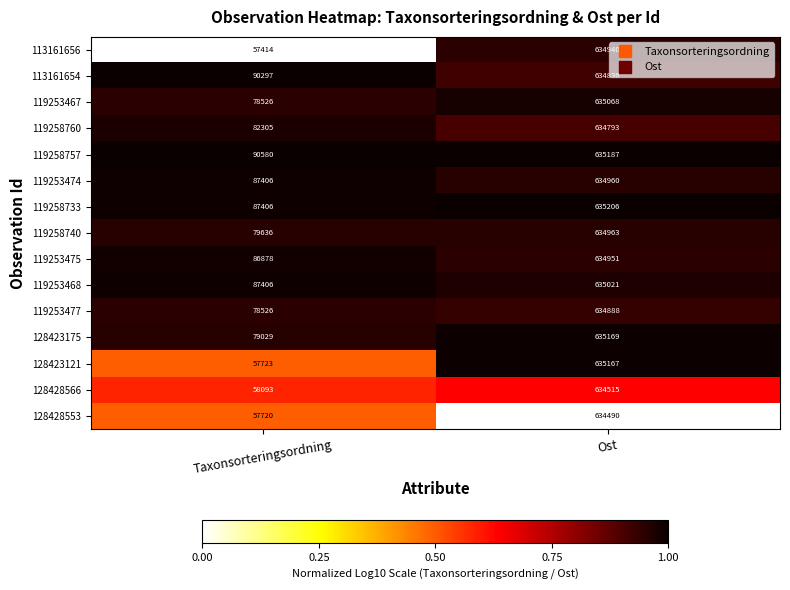

Reading right to left, transcribe all the data shown in this chart.

113161656: 634940	57414
113161654: 634836	90297
119253467: 635068	78526
119258760: 634793	82305
119258757: 635187	90580
119253474: 634960	87406
119258733: 635206	87406
119258740: 634963	79636
119253475: 634951	86878
119253468: 635021	87406
119253477: 634888	78526
128423175: 635169	79029
128423121: 635167	57723
128428566: 634515	58093
128428553: 634490	57720